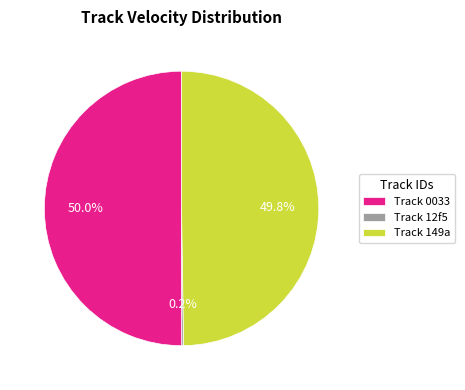

What is the ratio of the value at Track 0033 to the value at Track 149a?

1.0